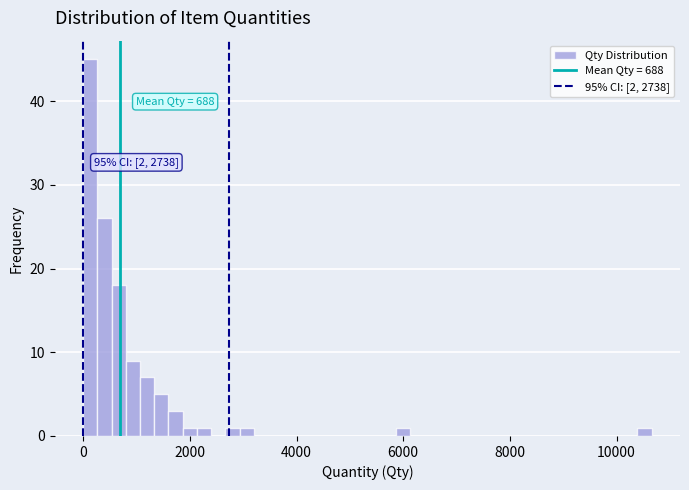

Around what value on the x-axis is the tallest bar? Give the approximate position of its centre, as read against the axis.

200